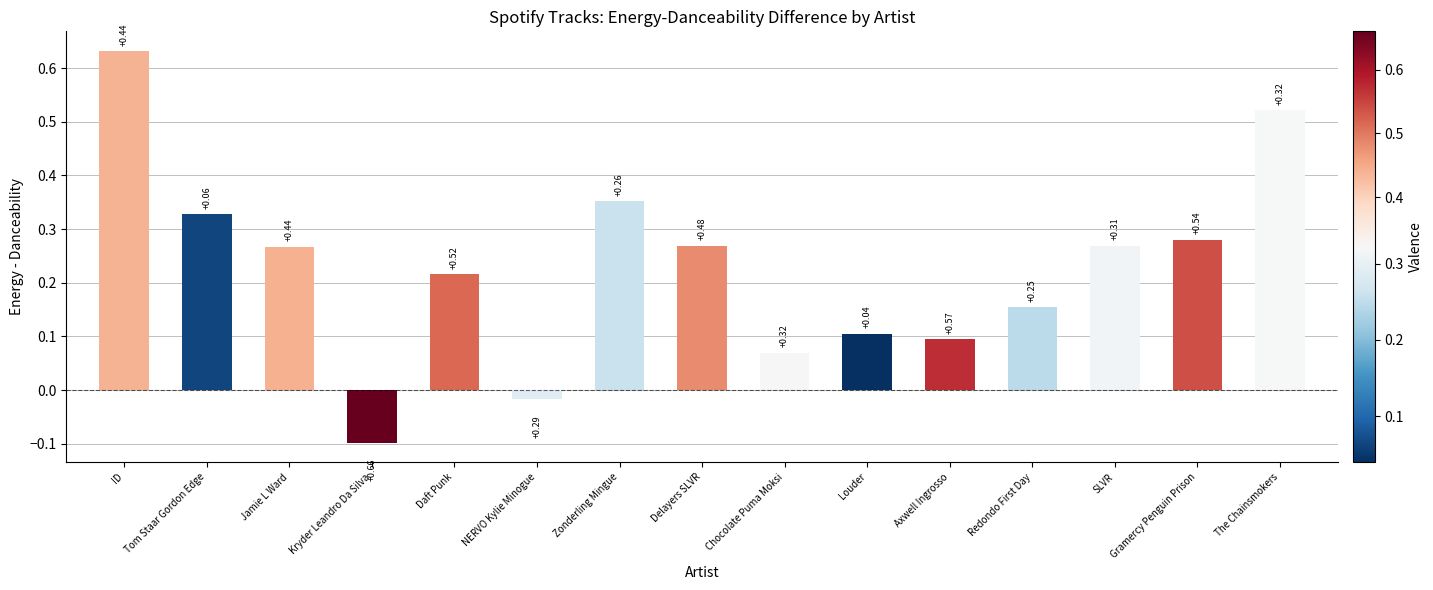

How many data points are above 0?

13